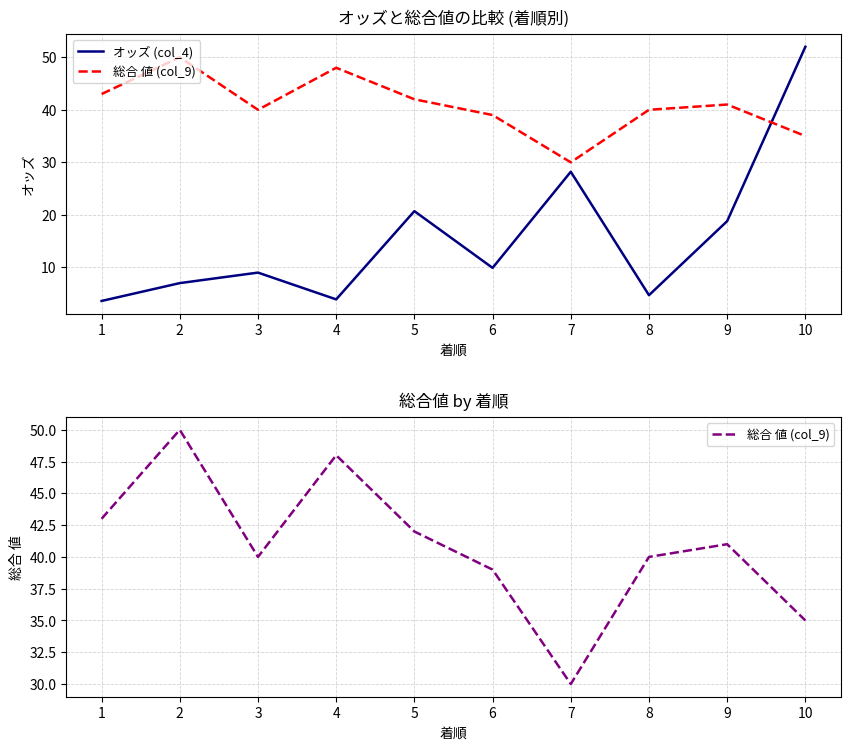

Is the value of オッズ (col_4) at 1 greater than the value of 総合 値 (col_9) at 2?

No